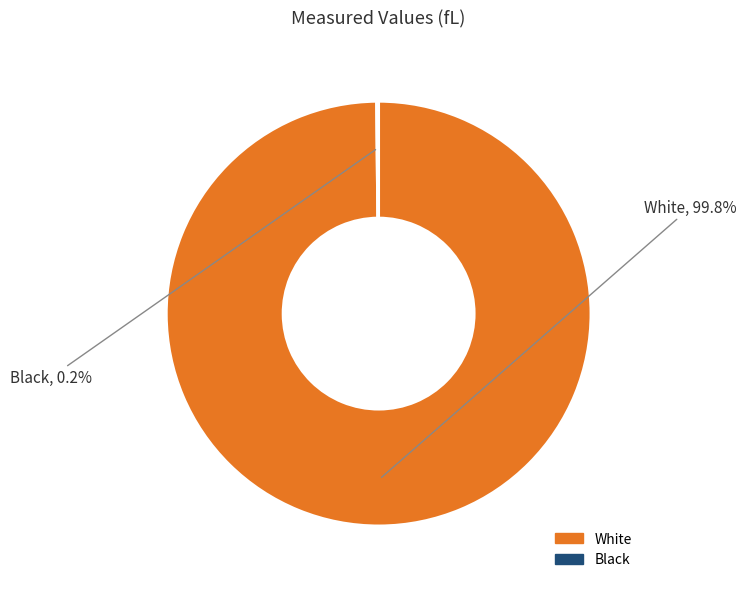

Which category has the biggest portion of the pie?

White